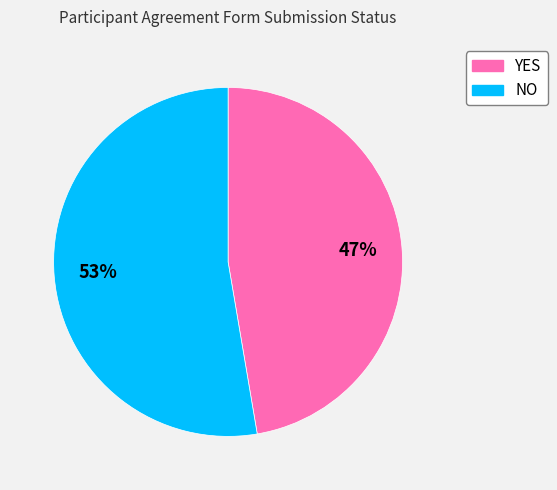

The YES slice represents 47% of the pie. True or false?

True